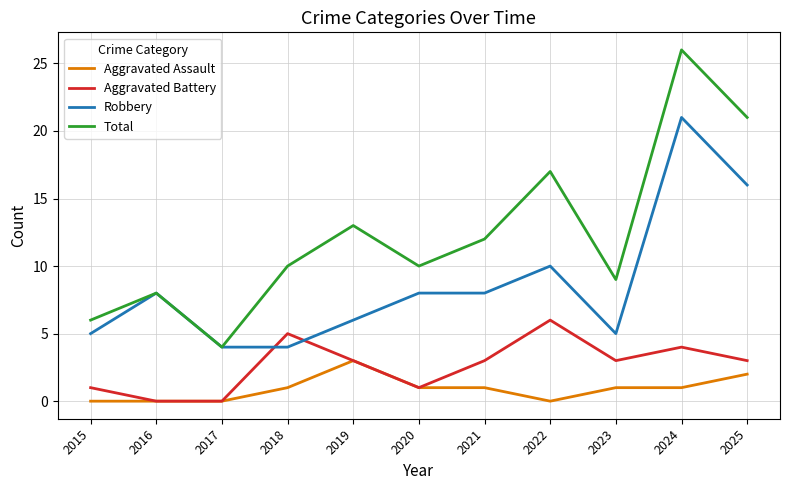

True or false: Aggravated Battery has a value of 10 at 2022.

False